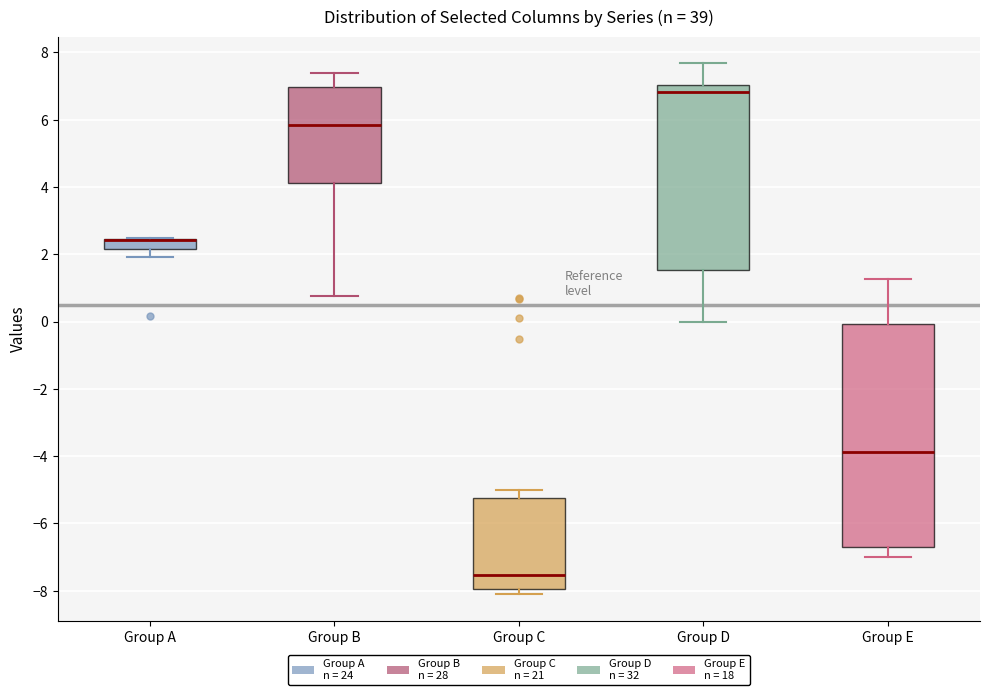

Comparing the boxes themselves (not the whiskers), which one is the tallest?

Group E